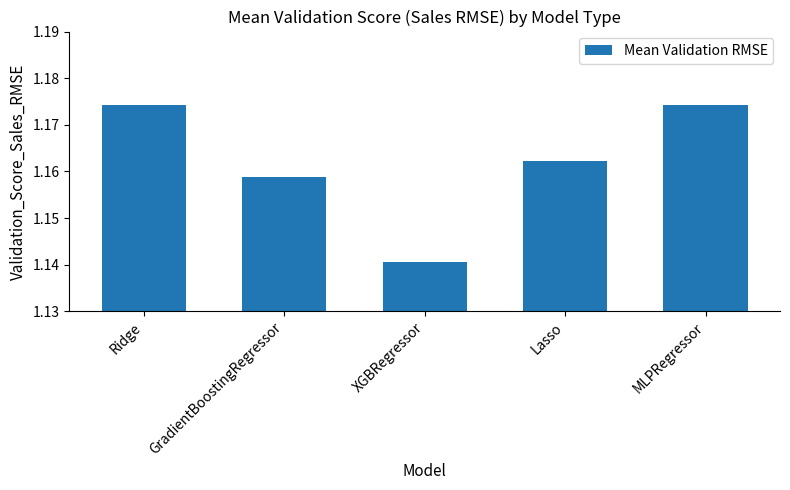

True or false: the data shows 0.8 at Lasso.

False